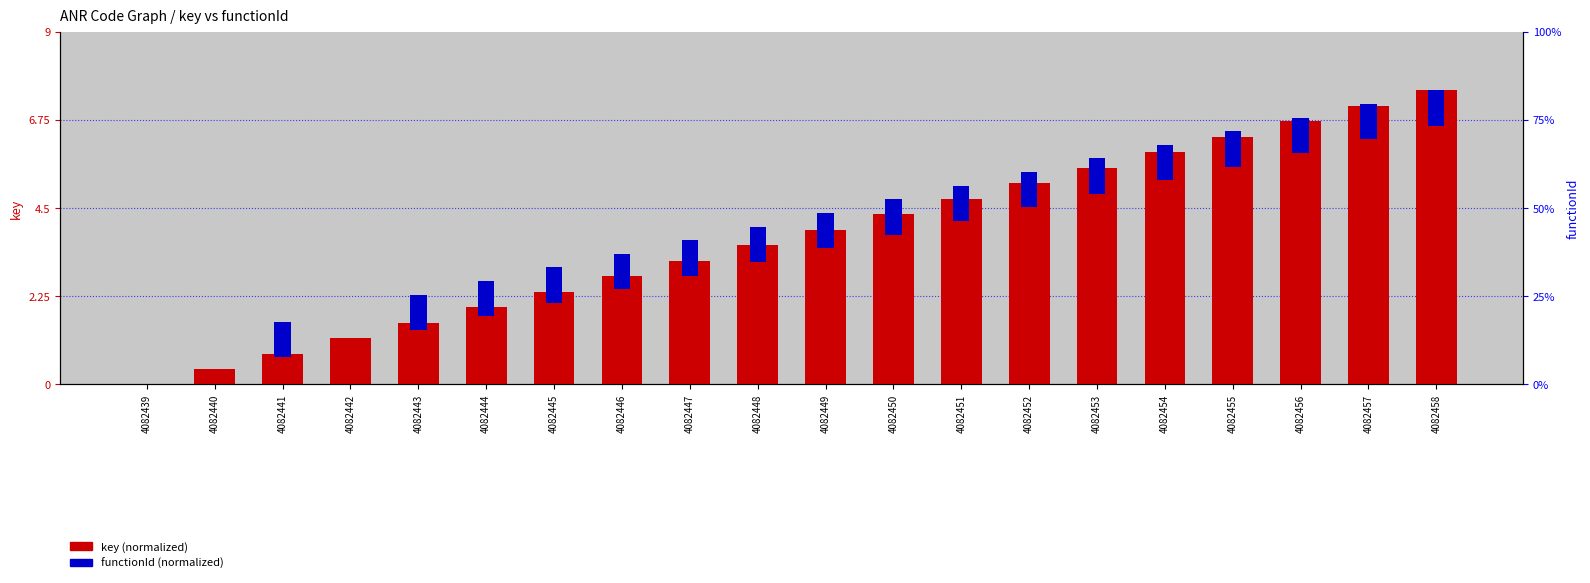

Which series changed the most between 4082440 and 4082446?

key (normalized)